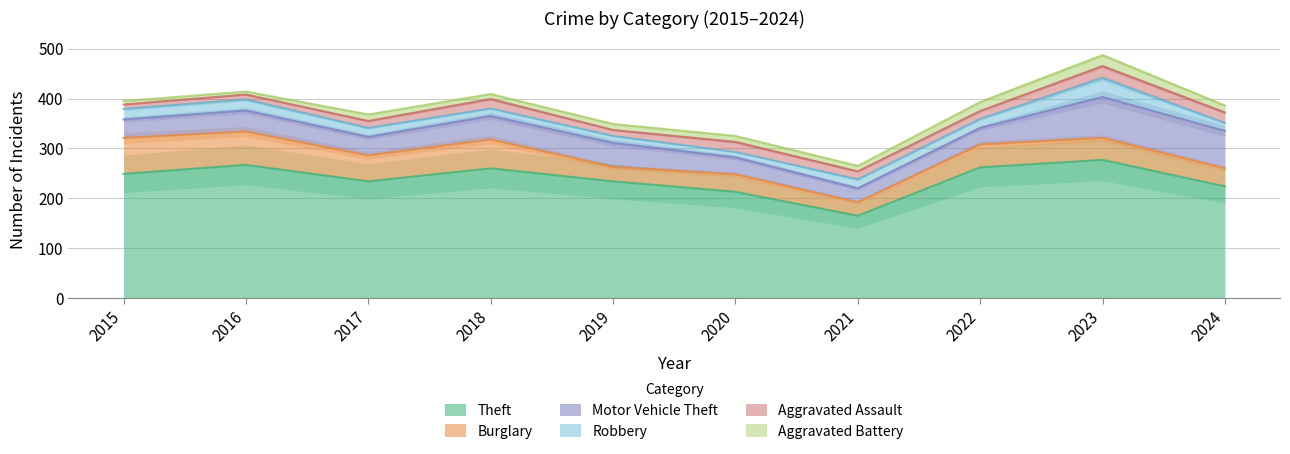

Is the value of Burglary at 2023 greater than the value of Robbery at 2019?

Yes